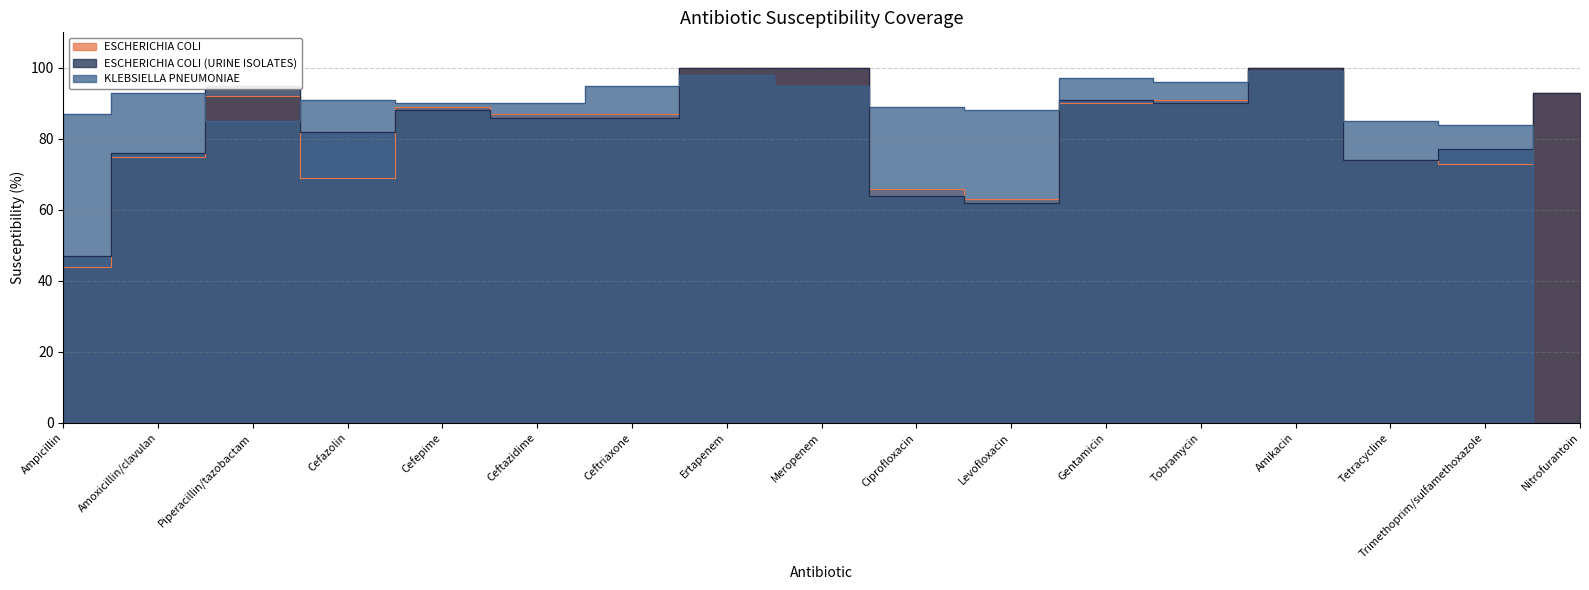

How many values in the ESCHERICHIA COLI (URINE ISOLATES) series exceed 86?

8